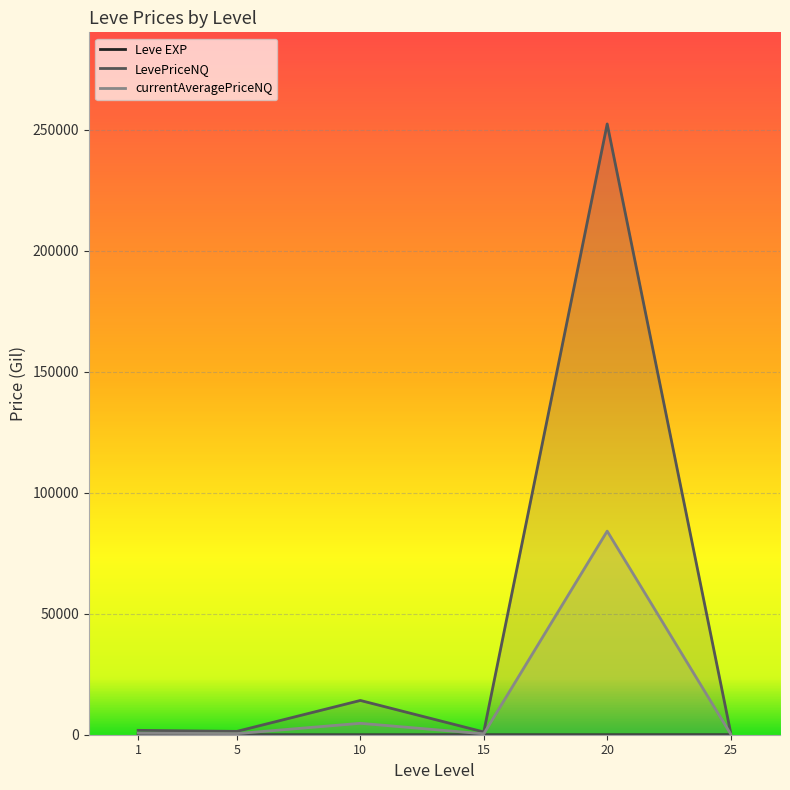

How many interior local peaks does the currentAveragePriceNQ series have?

2